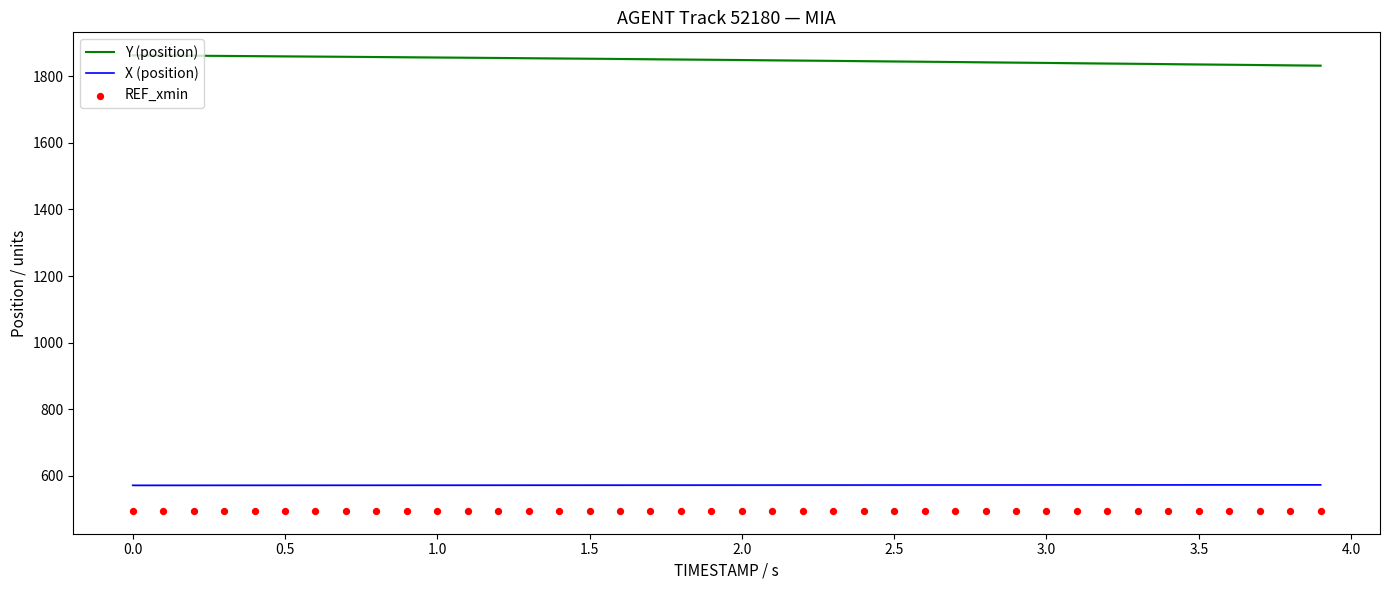

What is the maximum value for X (position)?

572.5